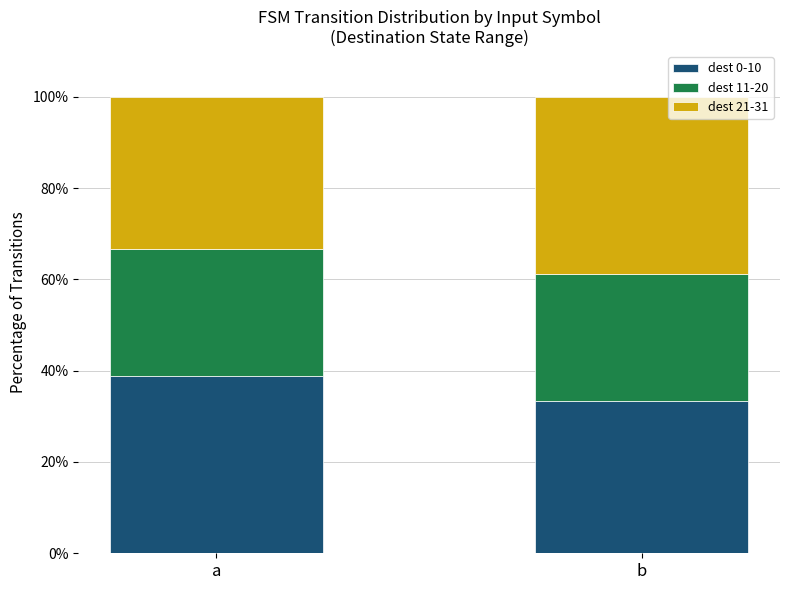

What is the lowest value of the dest 0-10 series?

33.3